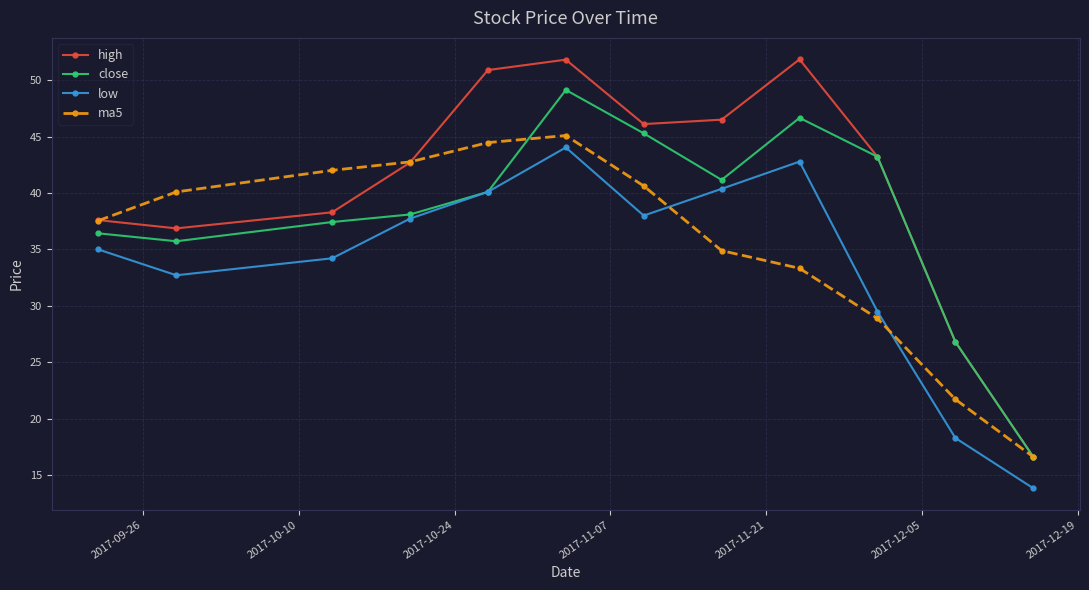

What is the value of the ma5 point at the 11th from the left?

21.7